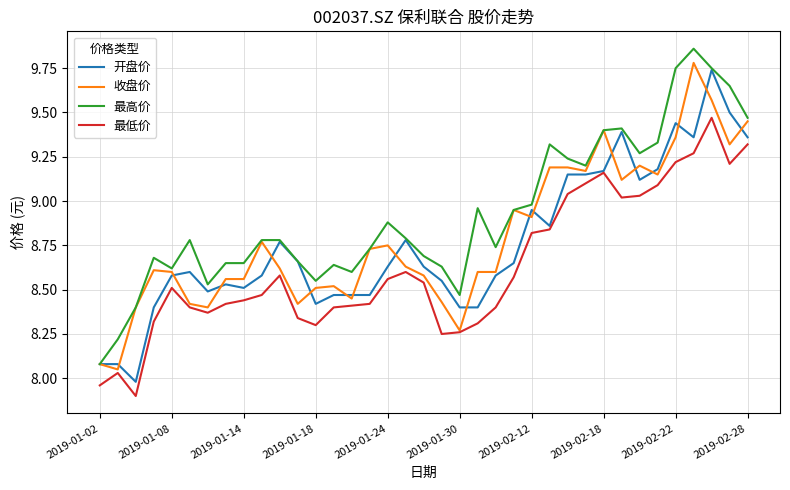

Which series has the widest spread of values?

最高价